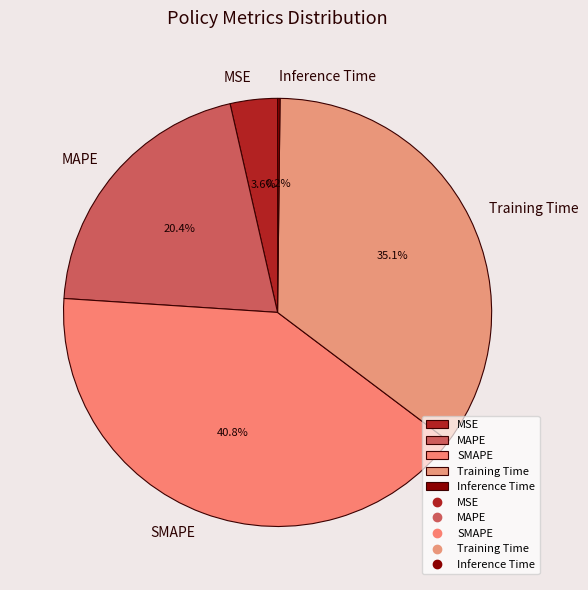

Does any single category account for the majority?

No